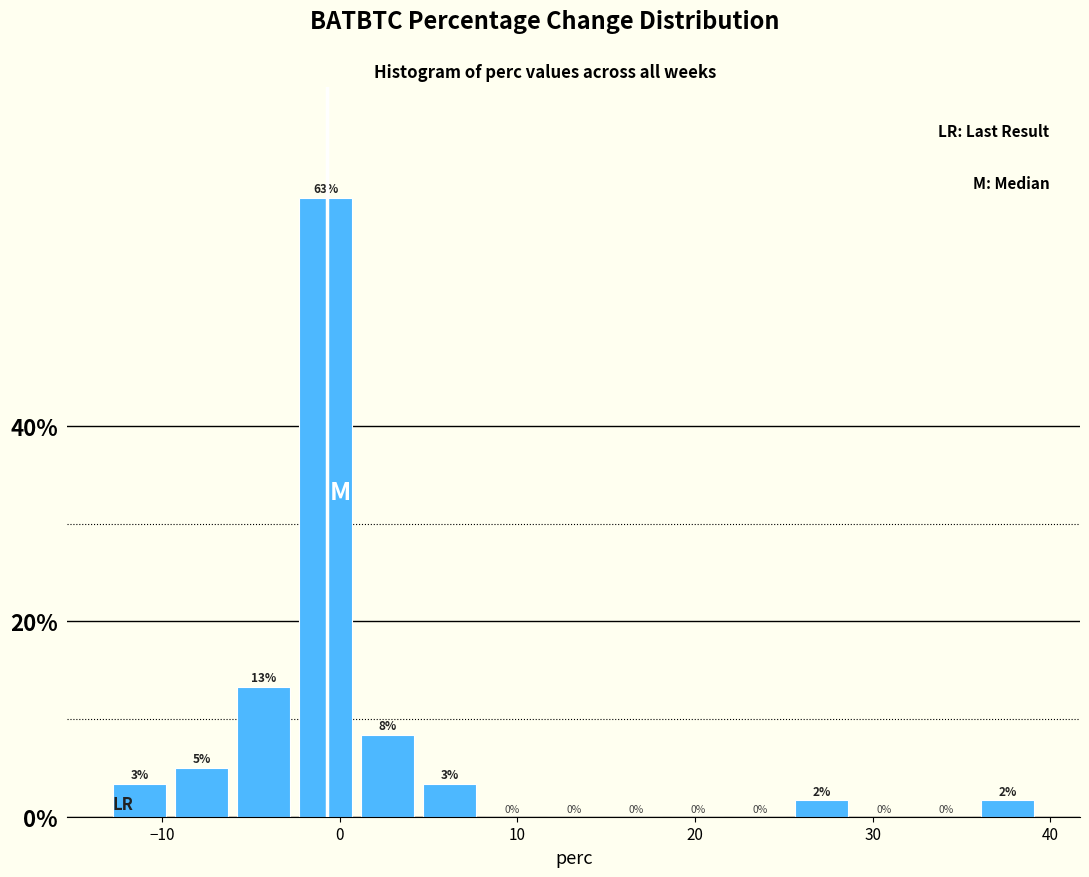

Read against the x-axis, roughly where is the centre of the tallest bar?

-1